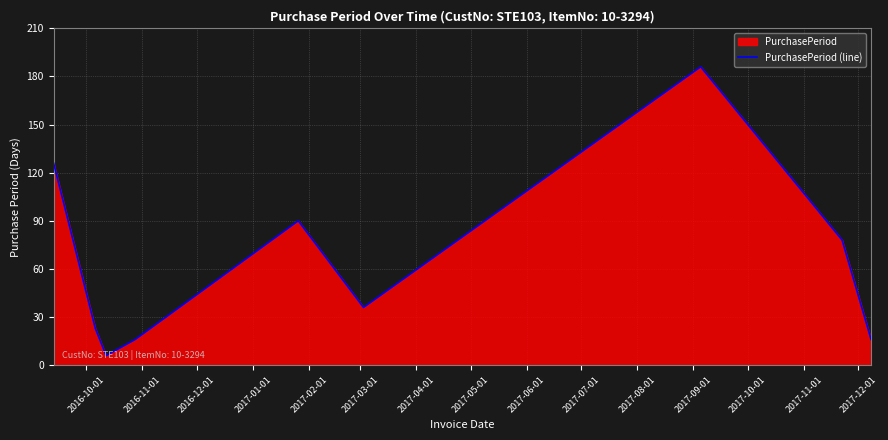

What is the value of the 7th point from the left?

186